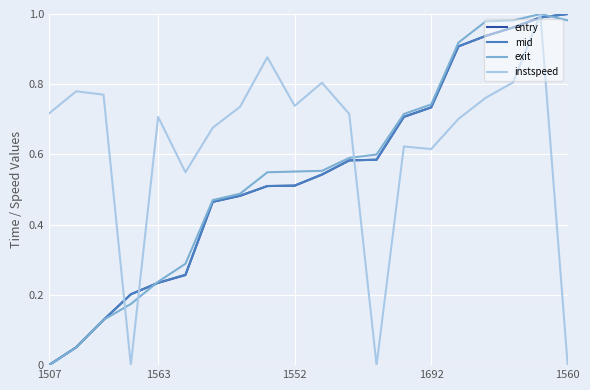

Which series has the largest total across all categories?

instspeed